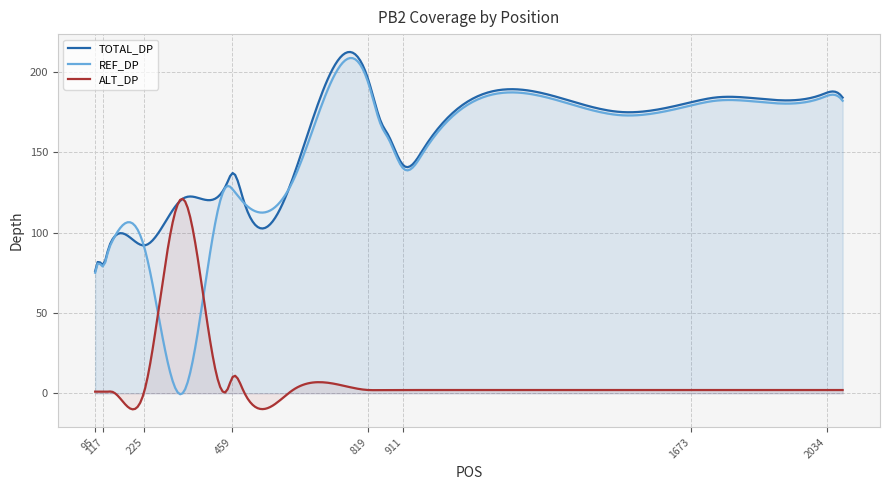

At which category is the sum across all series the highest?

819